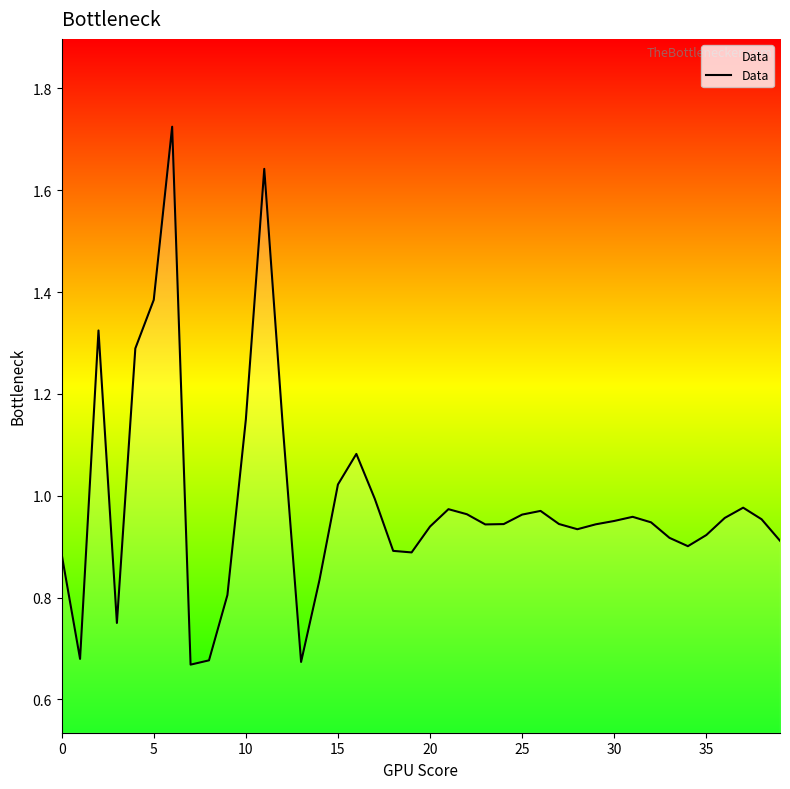

The chart shows a value of 0.3 at 20. True or false?

False